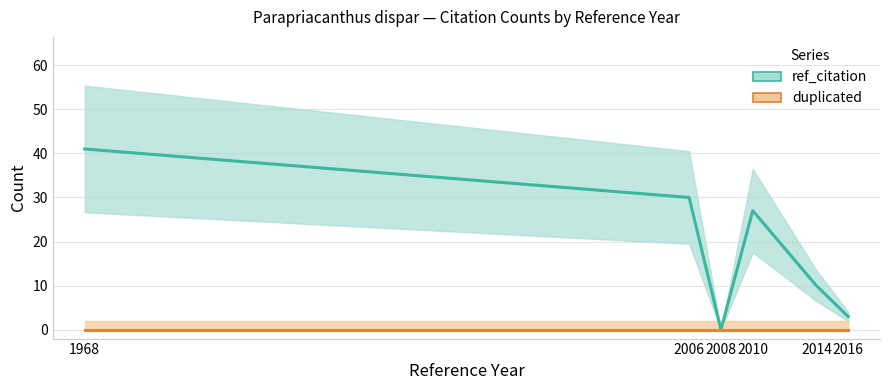

At 2014, list the series in order from largest to smallest.

ref_citation, duplicated